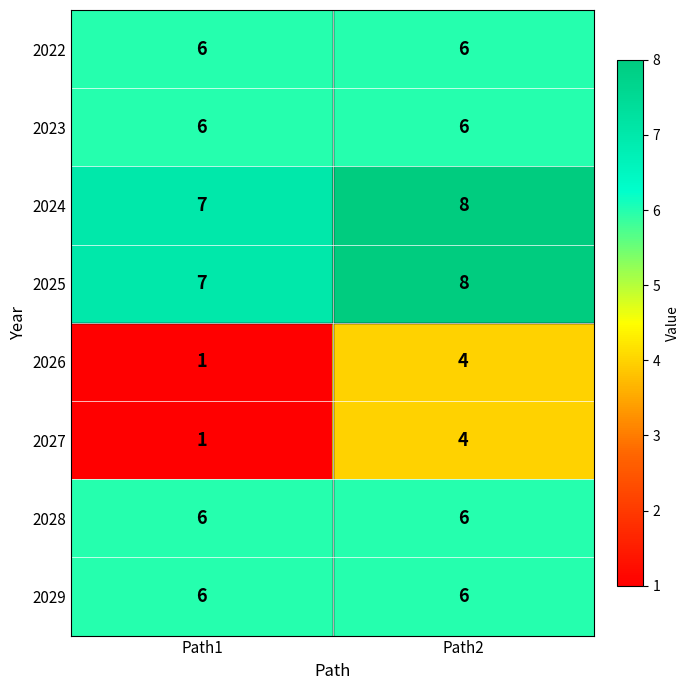

What is the spread (max minus min) of values at Path1?

6